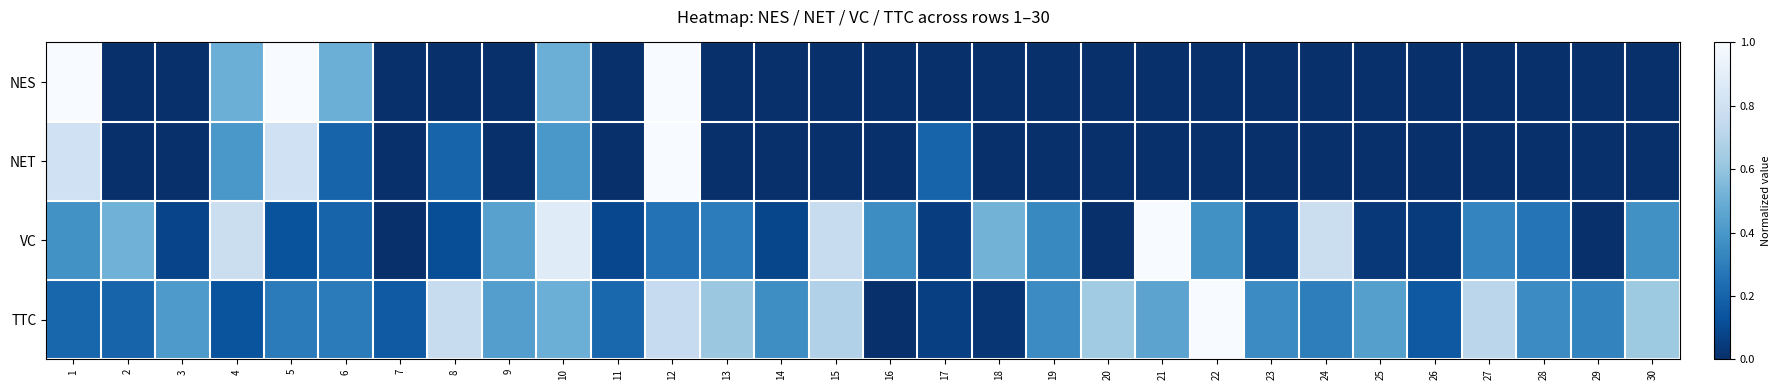

Which series has the largest total across all categories?

TTC